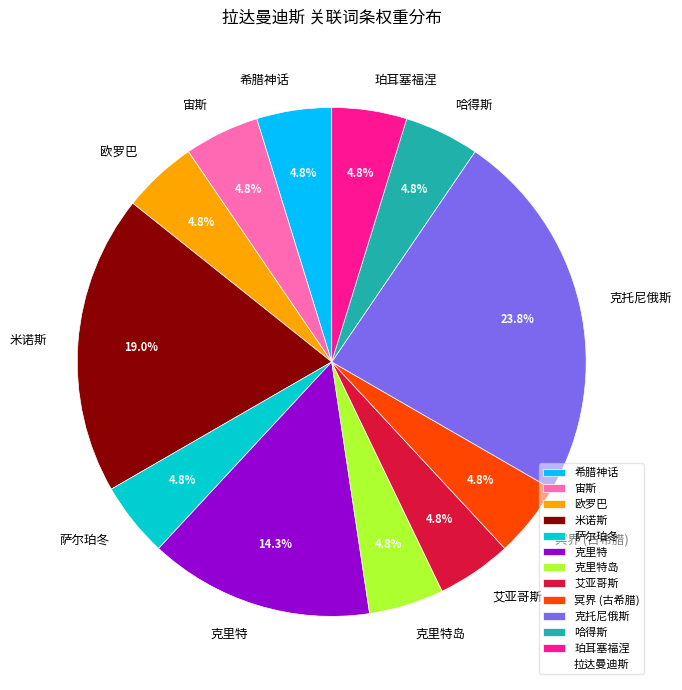

Do 冥界 (古希腊) and 哈得斯 together represent more than half of the pie?

No